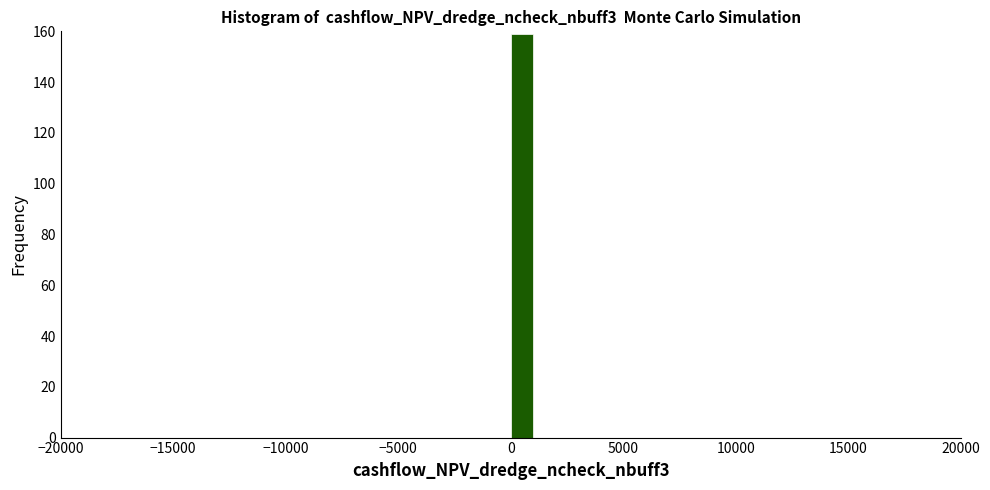

Read against the x-axis, roughly where is the centre of the tallest bar?

500